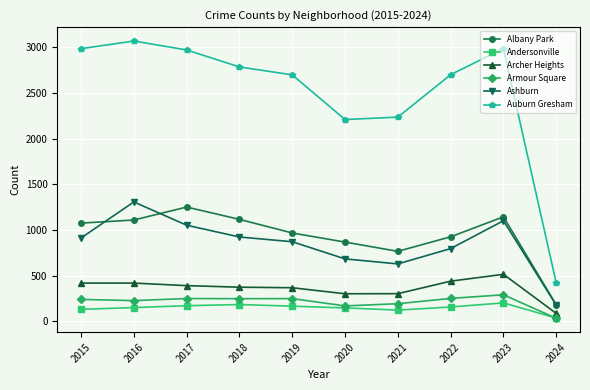

True or false: Archer Heights has a value of 436 at 2021.

False